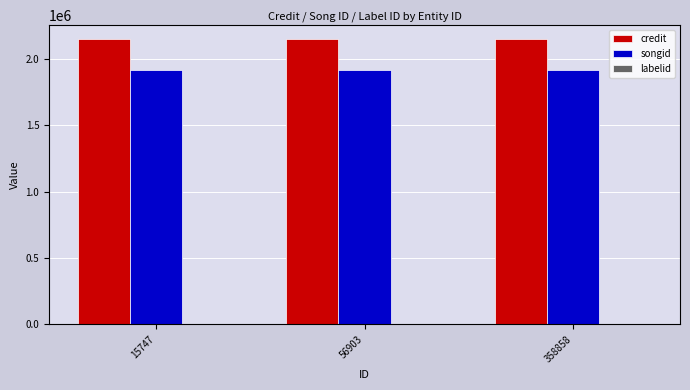

The value of credit at 358858 is 2148814. True or false?

True